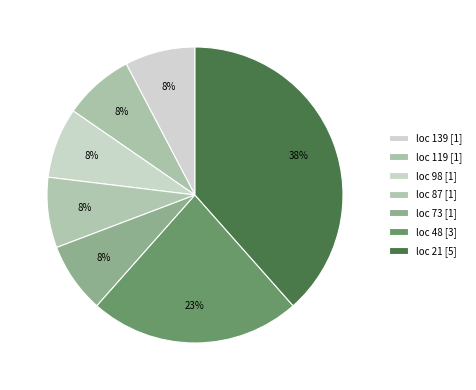

Count the number of slices in the pie.

7